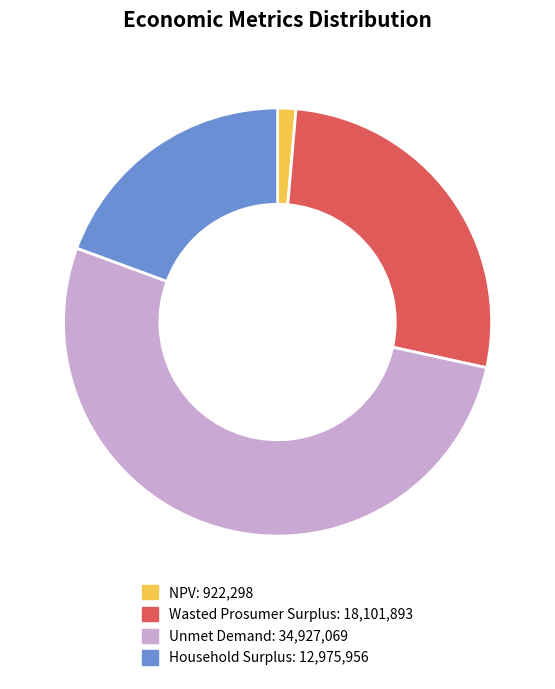

Rank the categories by value from highest to lowest.

Unmet Demand, Wasted Prosumer Surplus, Household Surplus, NPV